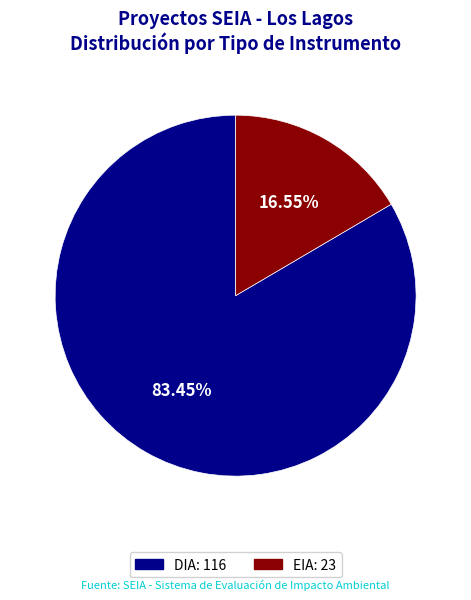

Does any single category account for the majority?

Yes